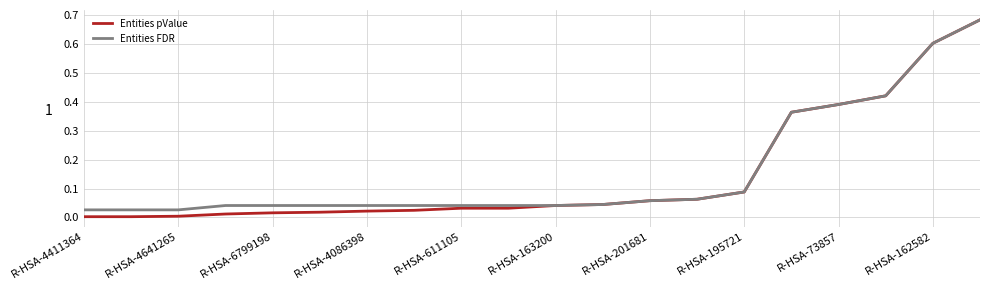

Which series has the largest range (max minus min)?

Entities pValue